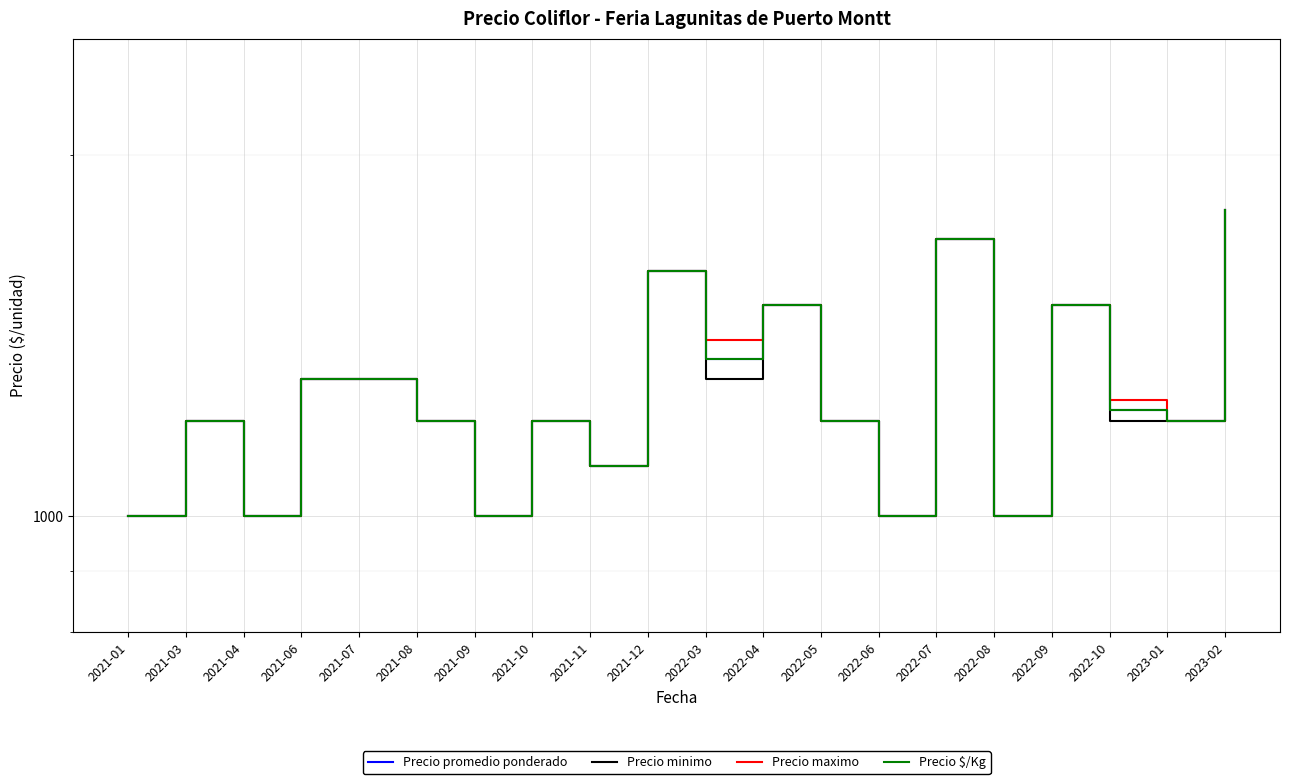

Rank the series by their maximum value, from highest to lowest.

Precio promedio ponderado, Precio minimo, Precio maximo, Precio $/Kg